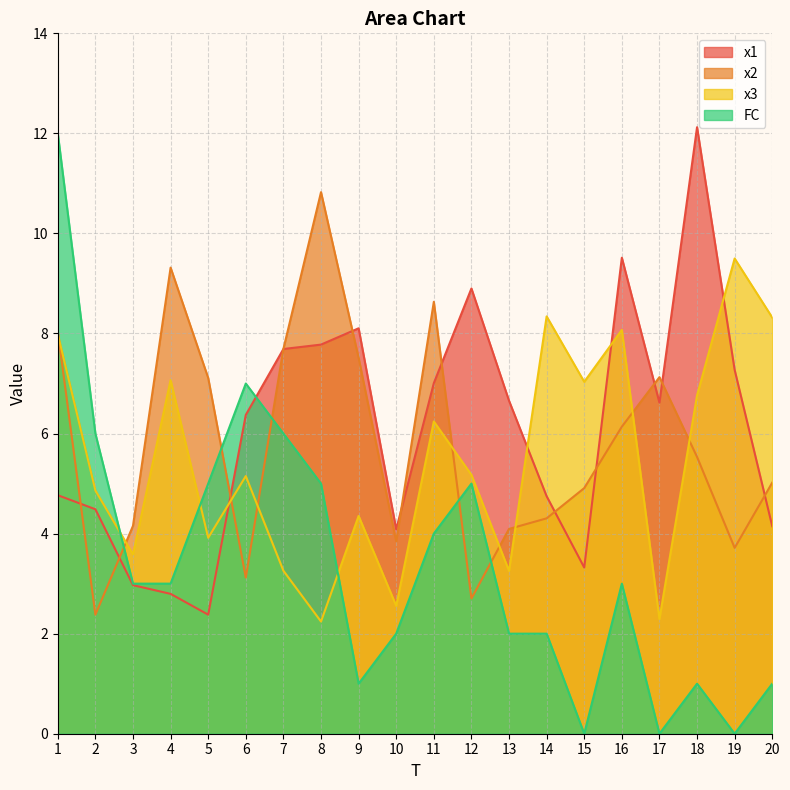

Reading left to right, transcribe all the data shown in this chart.

x1: 4.8	4.5	3.0	2.8	2.4	6.4	7.7	7.8	8.1	4.1	7.0	8.9	6.7	4.7	3.3	9.5	6.6	12.1	7.3	4.1
x2: 8.0	2.4	4.2	9.3	7.1	3.1	7.7	10.8	7.5	3.8	8.6	2.7	4.1	4.3	4.9	6.1	7.1	5.5	3.7	5.0
x3: 8.0	4.9	3.6	7.1	3.9	5.2	3.3	2.2	4.4	2.6	6.2	5.2	3.3	8.3	7.0	8.1	2.3	6.8	9.5	8.3
FC: 12.0	6.0	3.0	3.0	5.0	7.0	6.0	5.0	1.0	2.0	4.0	5.0	2.0	2.0	0.0	3.0	0.0	1.0	0.0	1.0